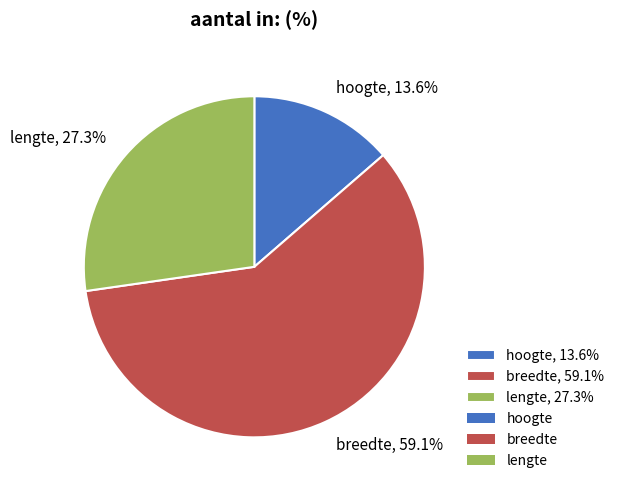

To the nearest percent, what is the average slice percentage?

33%